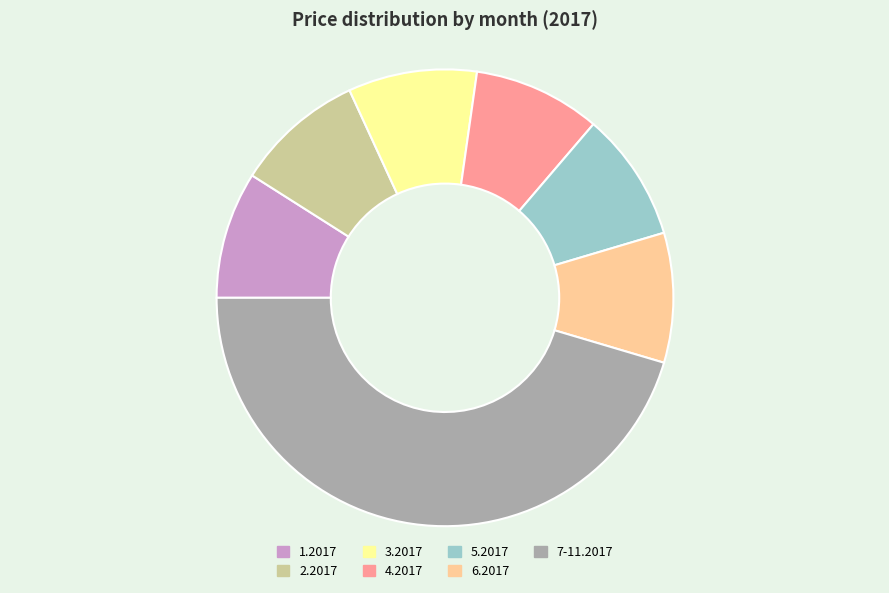

What is the ratio of the value at 4.2017 to the value at 3.2017?

1.0